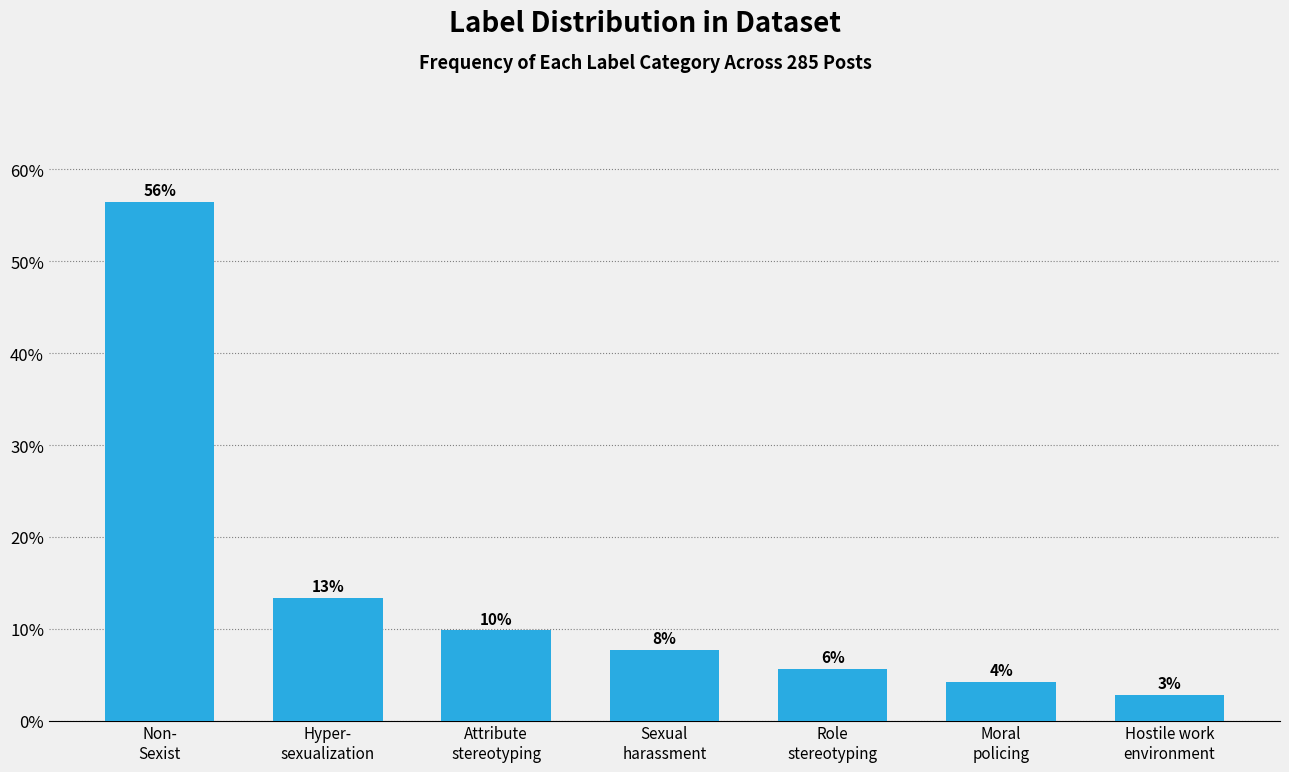

Does the chart contain any negative values?

No